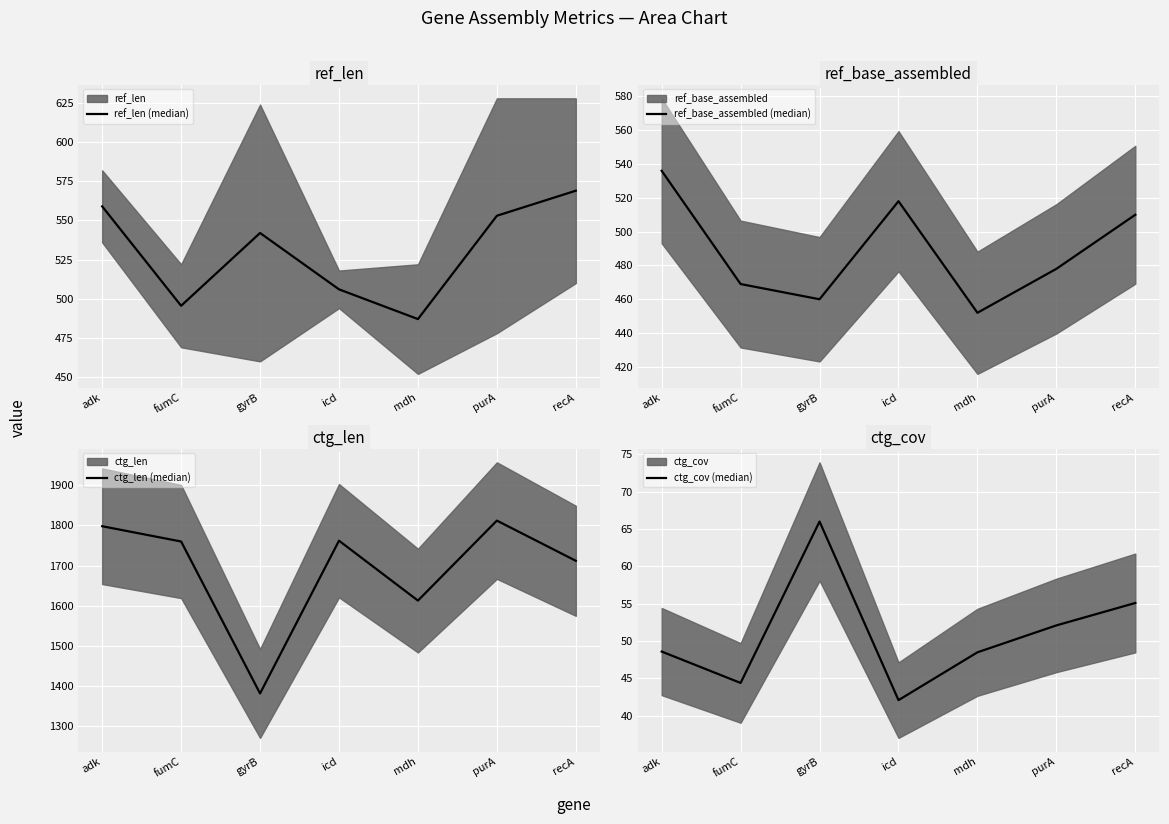

Which series has the widest spread of values?

ctg_len (median)